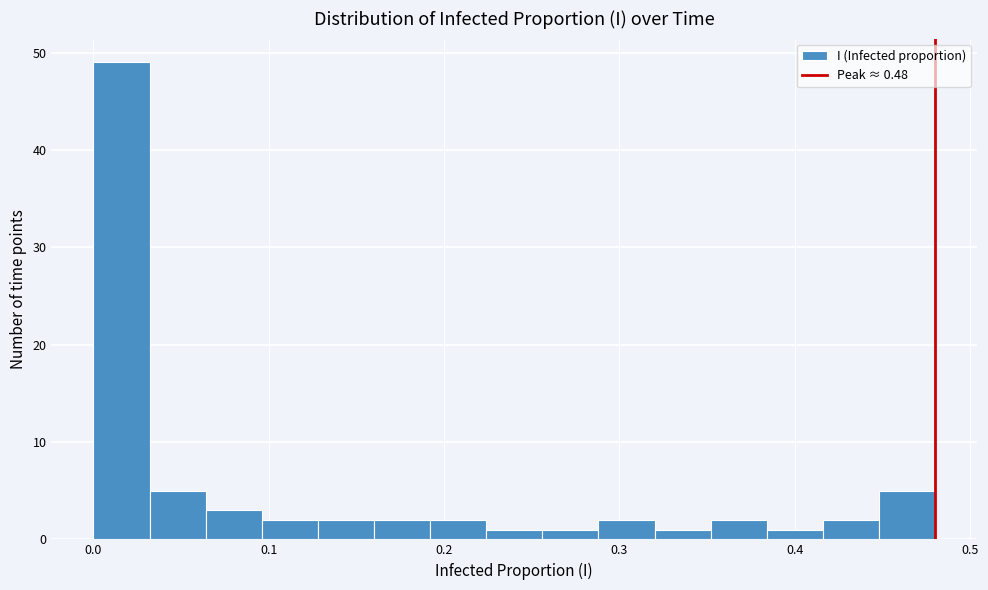

Around what value on the x-axis is the tallest bar? Give the approximate position of its centre, as read against the axis.

0.02